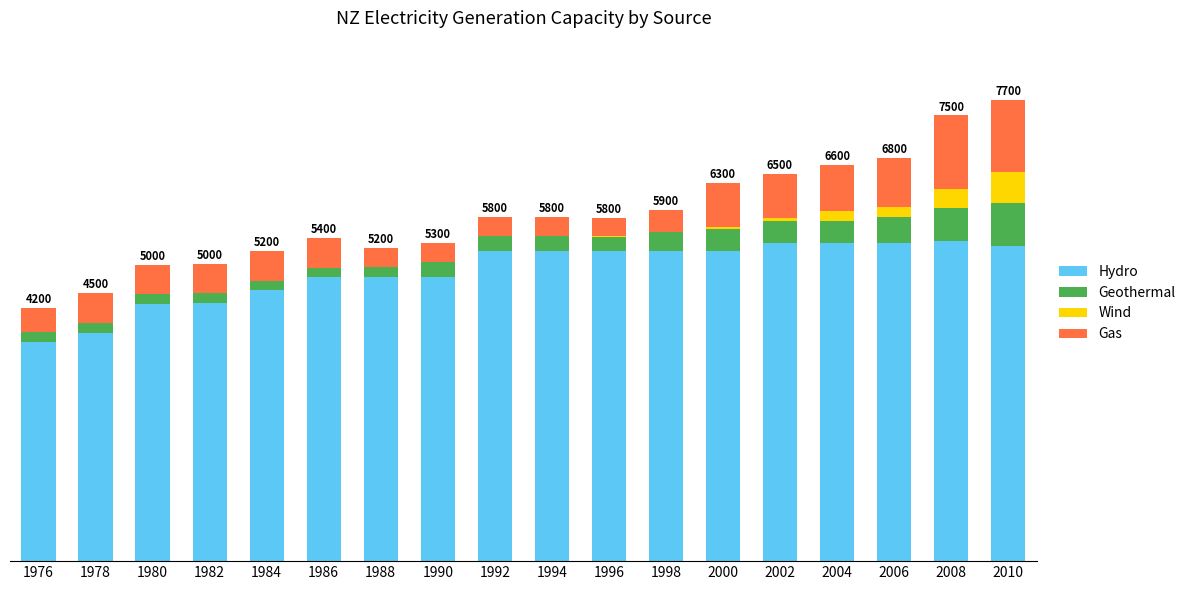

Rank the categories by Gas value from highest to lowest.

2008, 2010, 2006, 2004, 2000, 2002, 1978, 1980, 1982, 1984, 1986, 1976, 1998, 1988, 1990, 1992, 1994, 1996